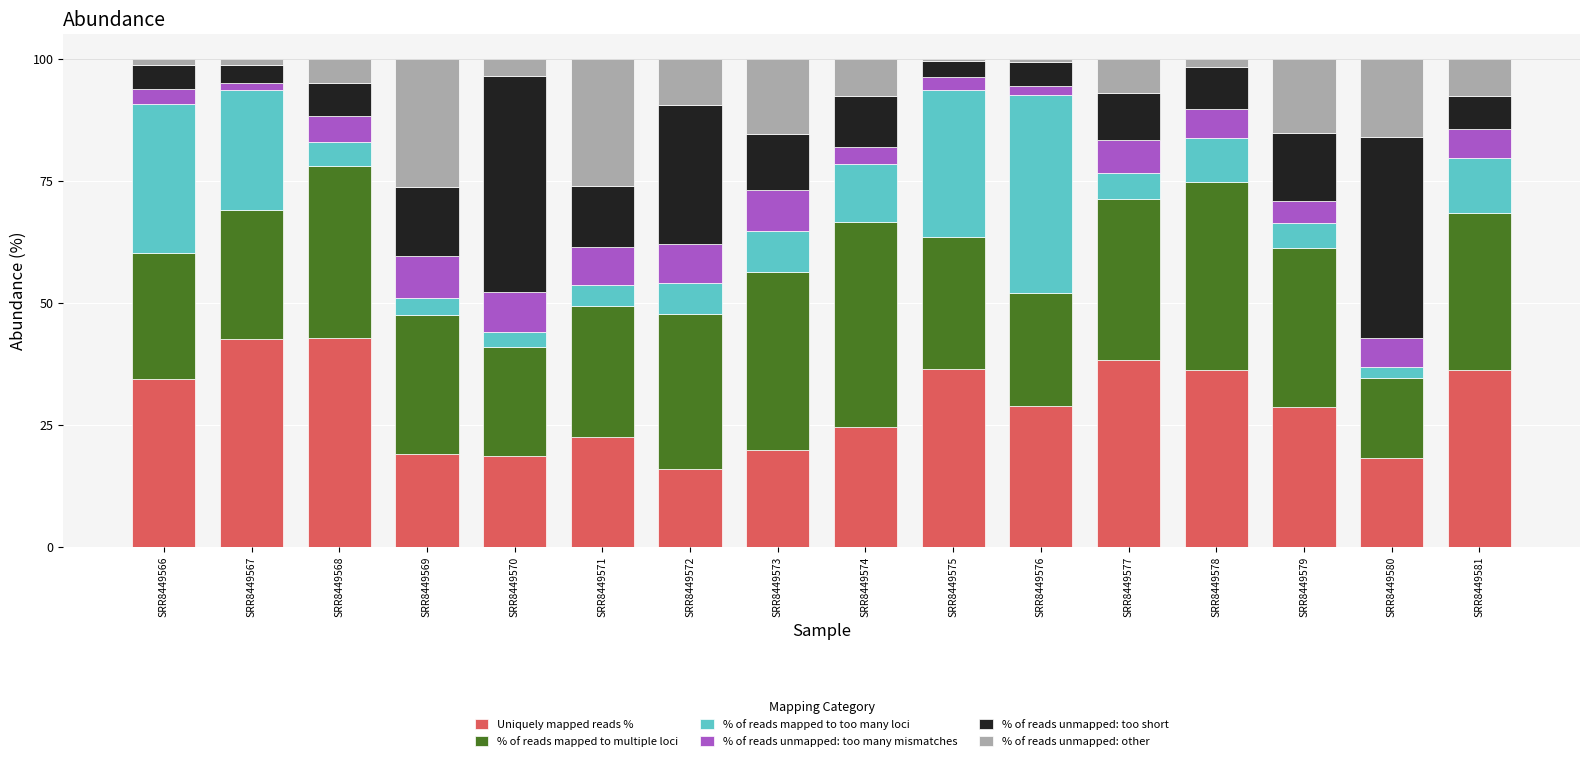

The value of Uniquely mapped reads % at SRR8449578 is 23.8. True or false?

False